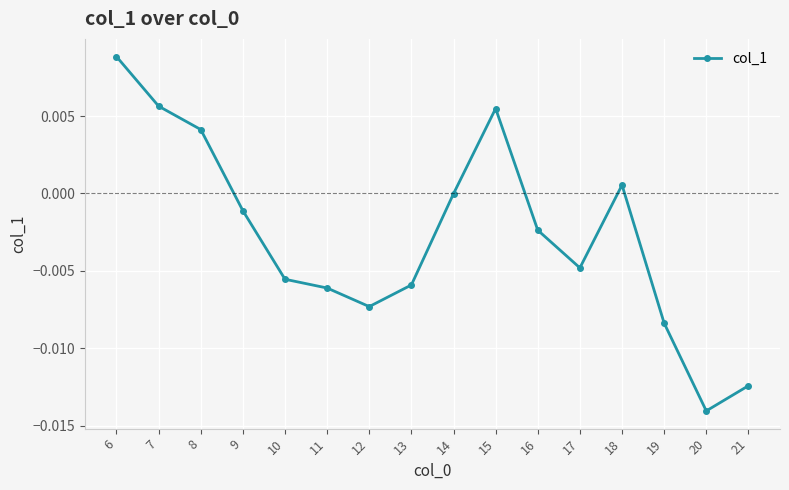

How many distinct data groups are displayed?

1